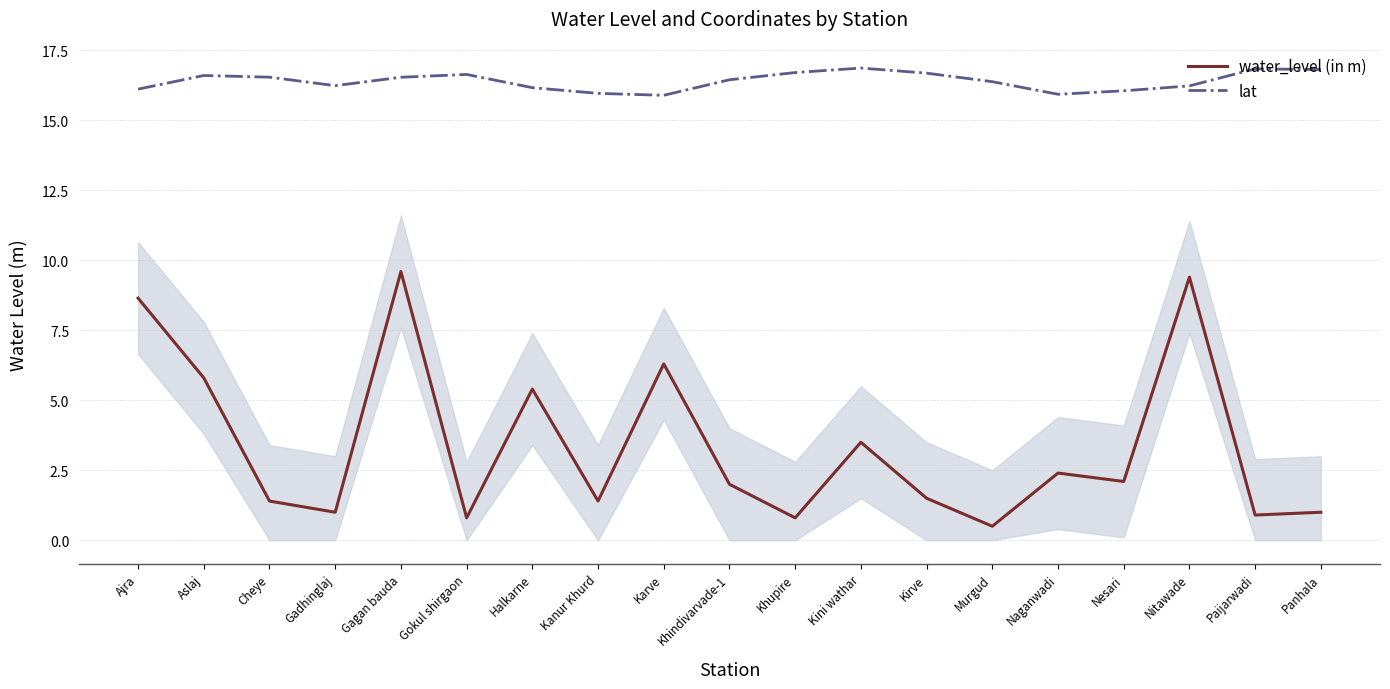

Where does the water_level (in m) series first go above 2?

Ajra